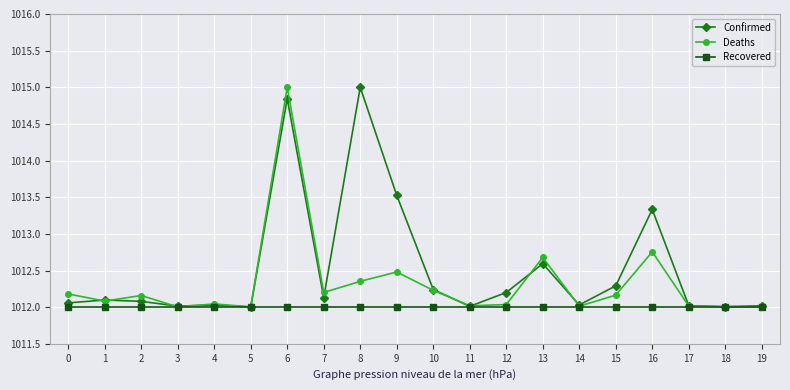

What is the sum of the Confirmed values at 17 and 13?

2024.6